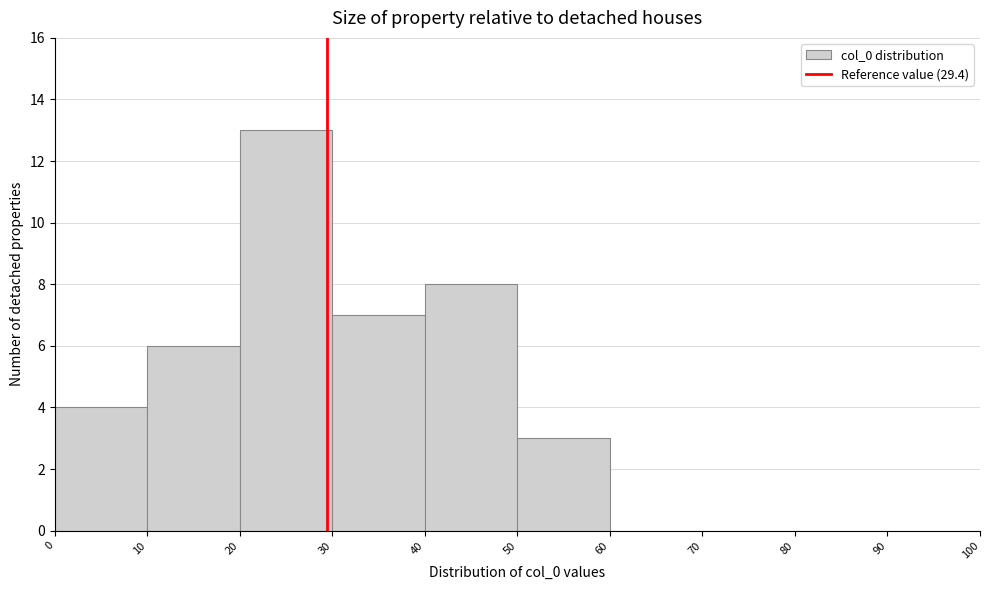

How tall is the bar that spans 10 to 20 on the x-axis? The values are not printed on the chart, so give them approximately, as read against the axis.

6